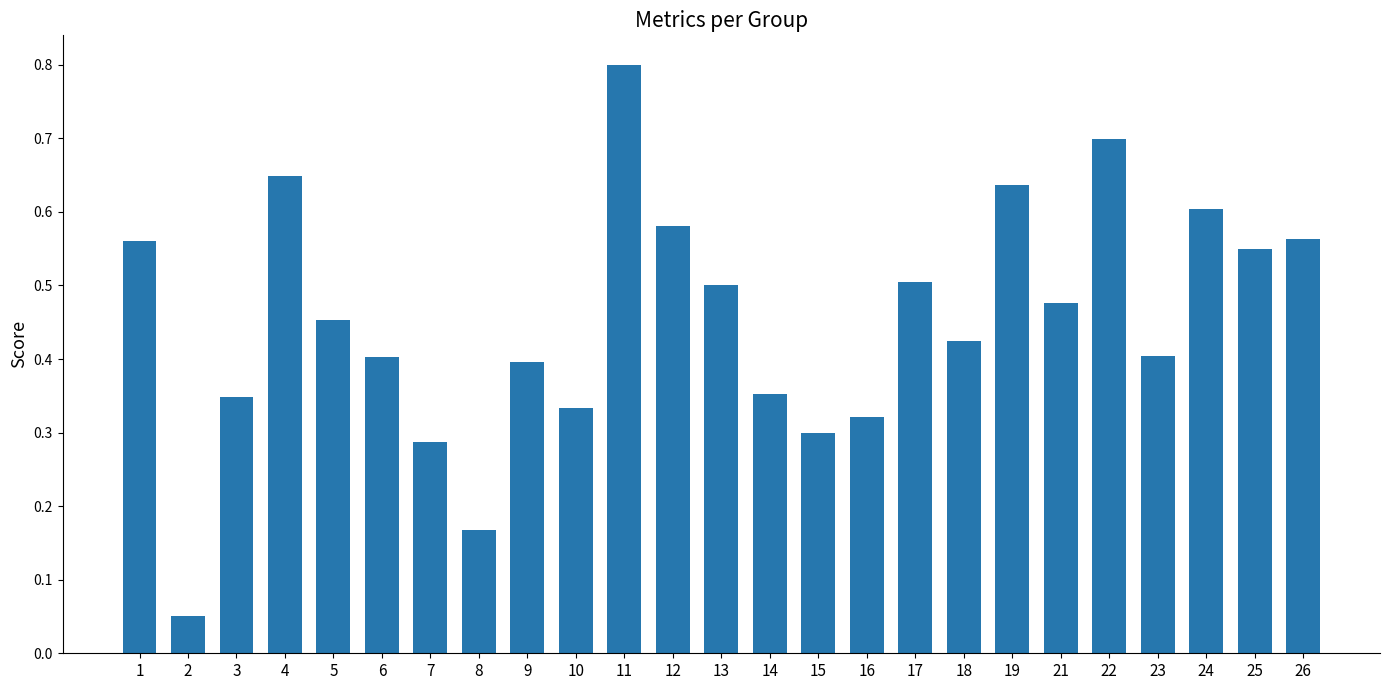

What is the sum of the values at 15 and 5?

0.8